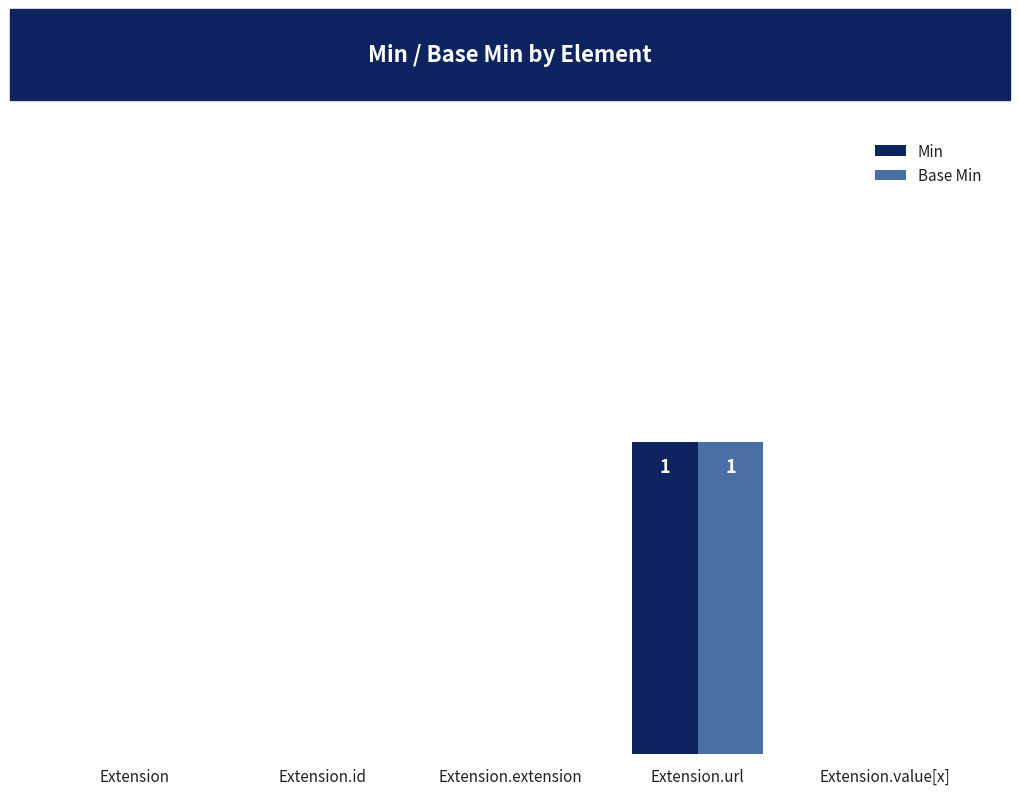

Are the bars grouped side by side (vs. stacked)?

Yes